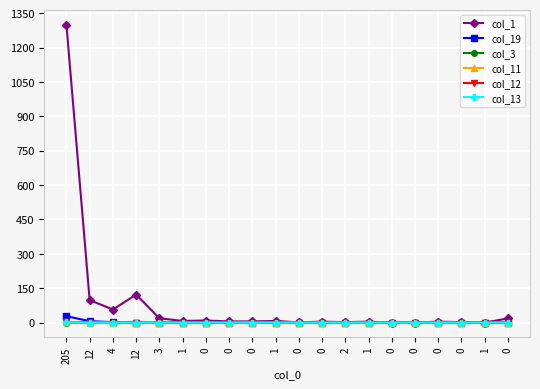

Is this an area chart (filled region under the line)?

No